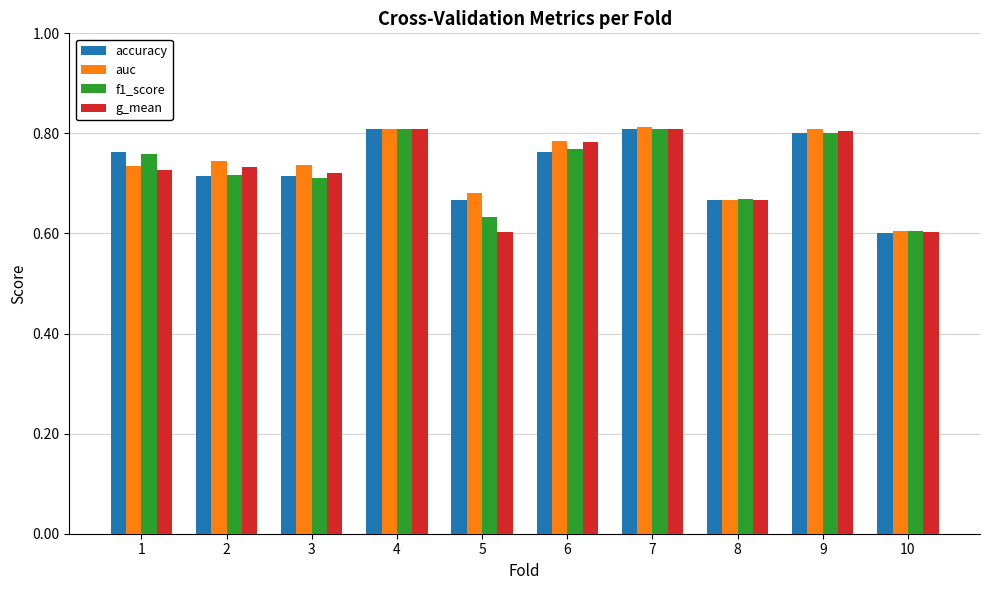

Which series has the largest total across all categories?

auc